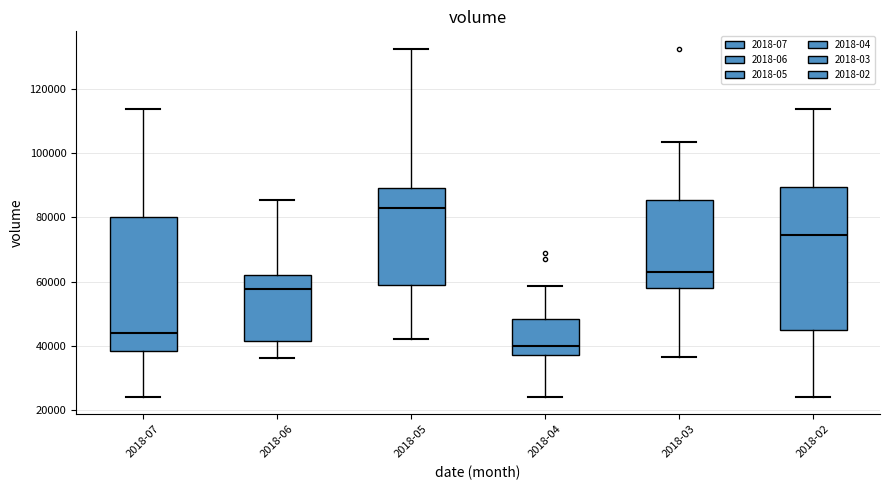

Which box's median line is the lowest?

2018-04